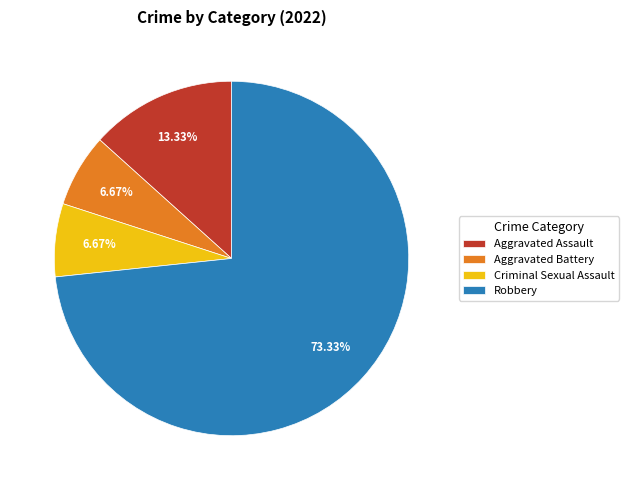

What percentage is the Aggravated Battery slice, to the nearest percent?

7%